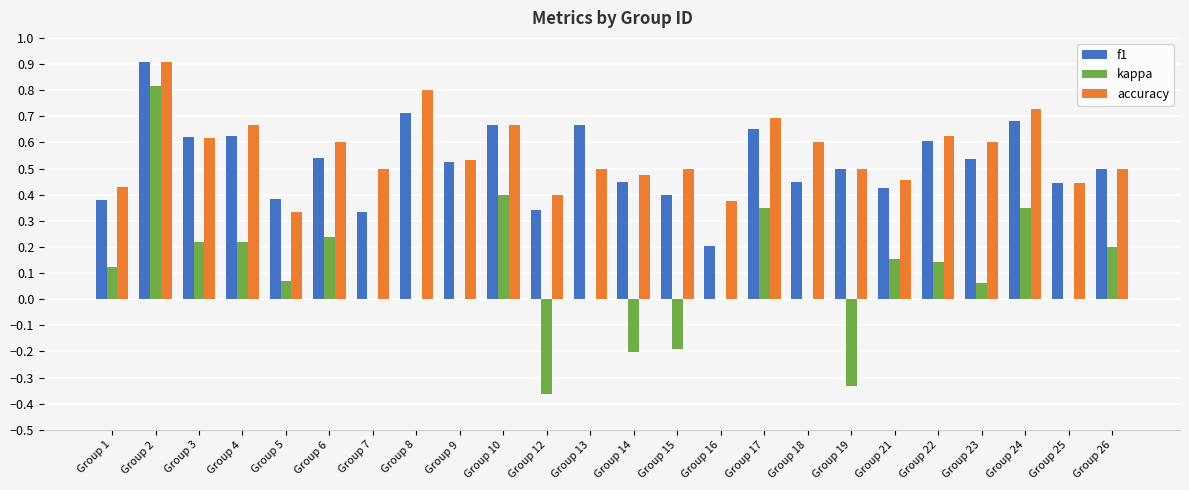

Which category has the highest value in the accuracy series?

Group 2